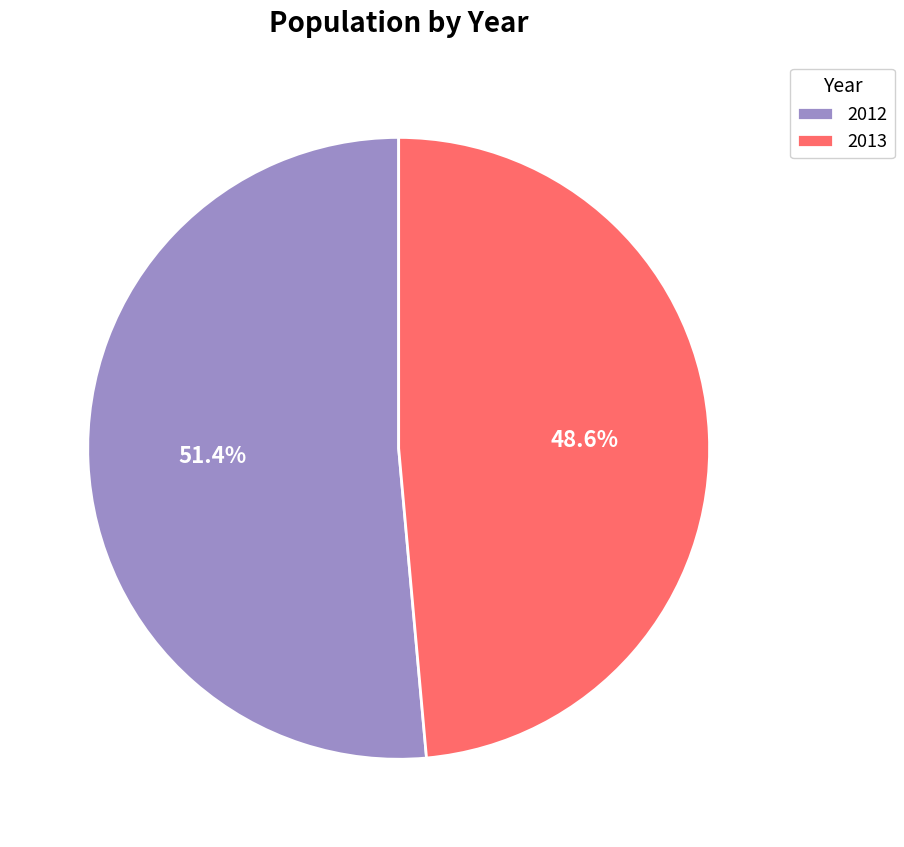

Which slice is the largest?

2012